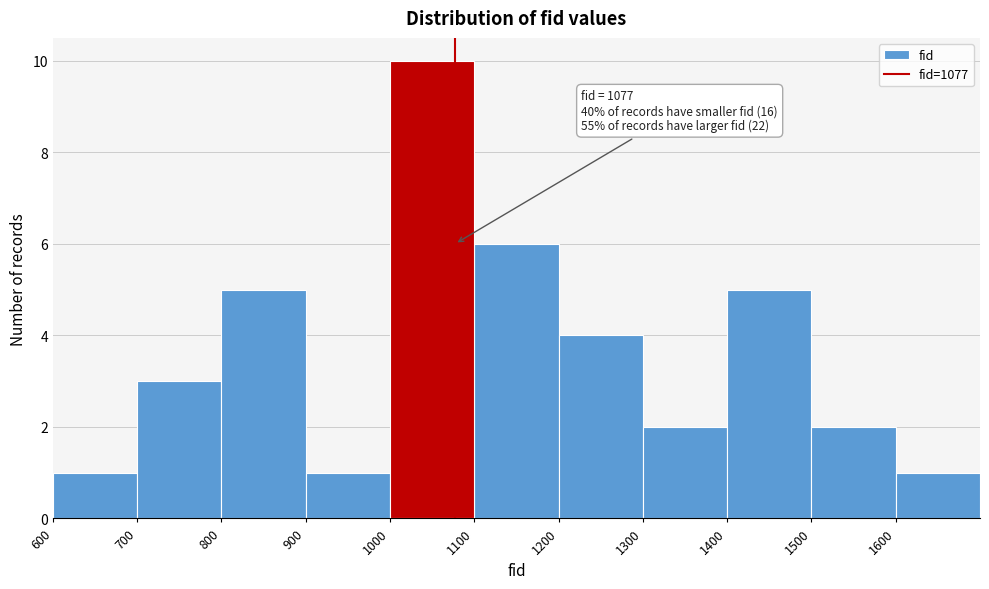

Over which range of the x-axis is the bar tallest?

1000 to 1100